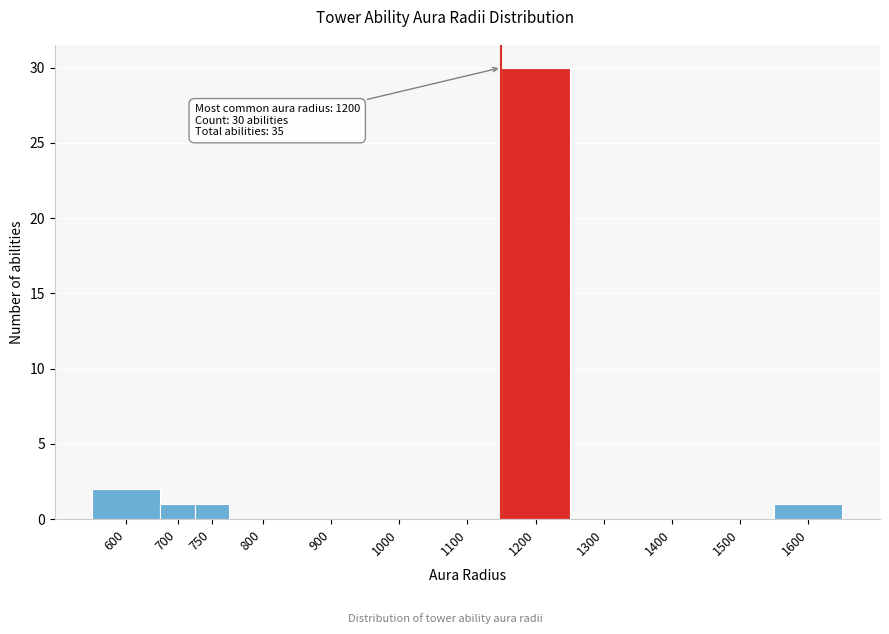

Reading right to left, list all the values displayed in this chart.

1600=1	1500=0	1400=0	1300=0	1200=30	1100=0	1000=0	900=0	800=0	750=1	700=1	600=2